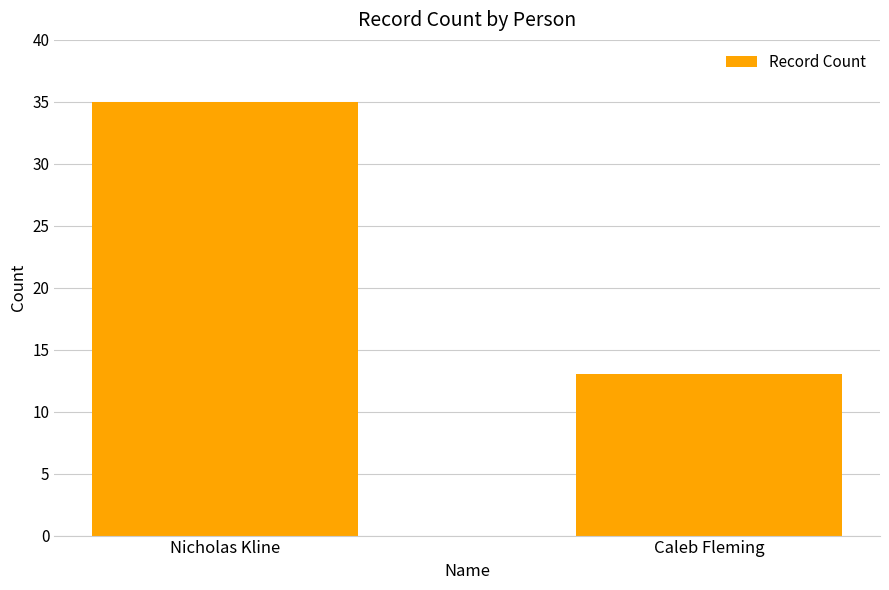

Read the value at Nicholas Kline.

35